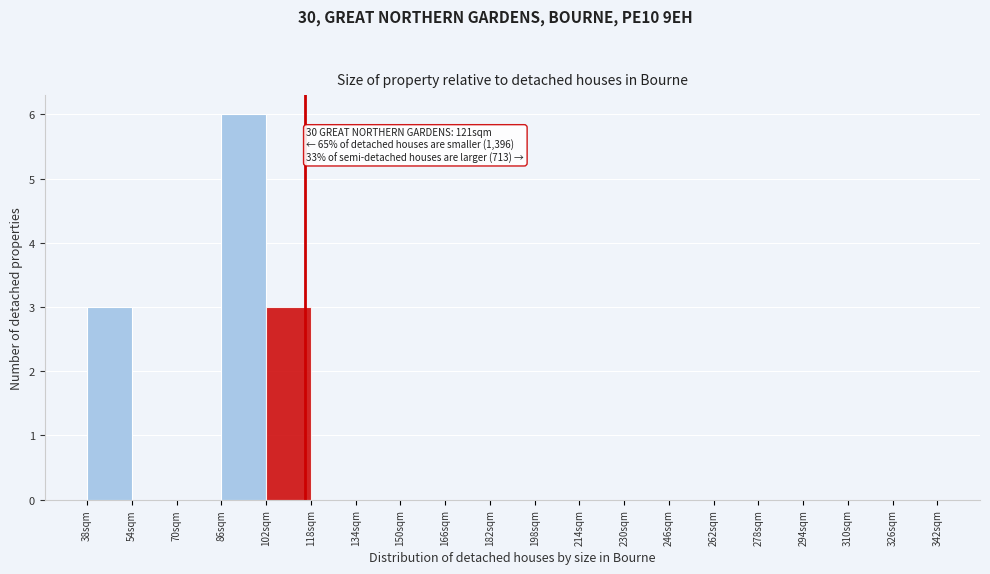

Over which range of the x-axis is the bar tallest?

86 to 102